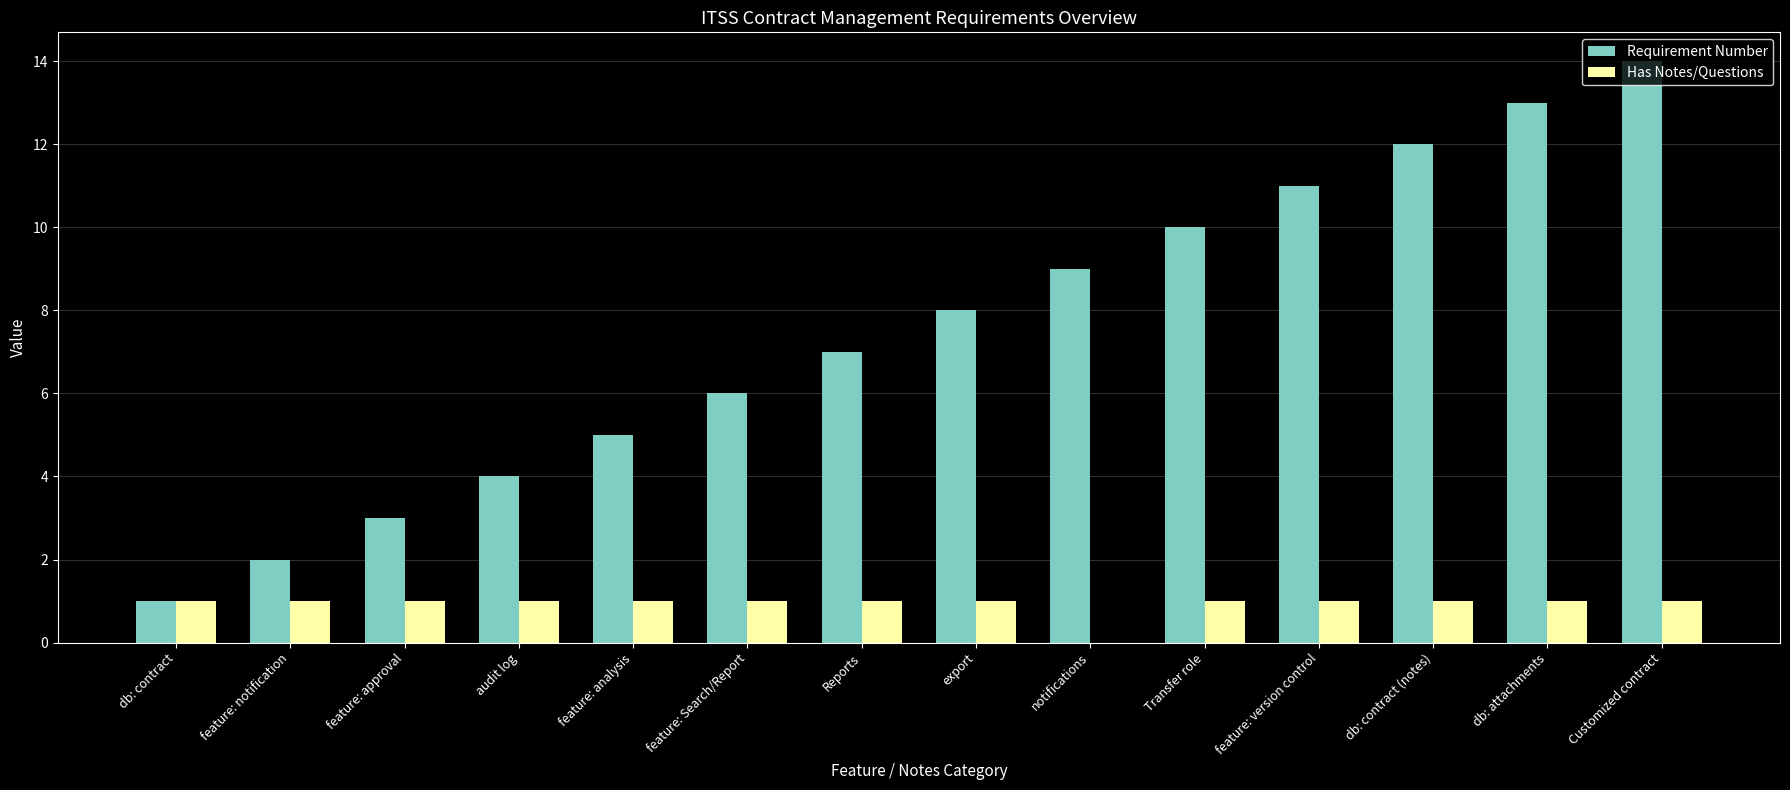

Reading left to right, transcribe all the data shown in this chart.

Requirement Number: db: contract=1	feature: notification=2	feature: approval=3	audit log=4	feature: analysis=5	feature: Search/Report=6	Reports=7	export=8	notifications=9	Transfer role=10	feature: version control=11	db: contract (notes)=12	db: attachments=13	Customized contract=14
Has Notes/Questions: db: contract=1	feature: notification=1	feature: approval=1	audit log=1	feature: analysis=1	feature: Search/Report=1	Reports=1	export=1	notifications=0	Transfer role=1	feature: version control=1	db: contract (notes)=1	db: attachments=1	Customized contract=1